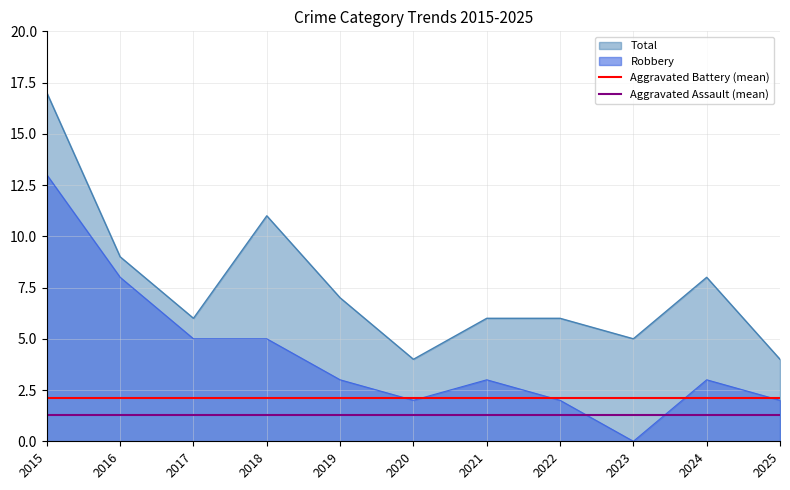

At which label does Aggravated Battery (mean) reach its peak?

2015